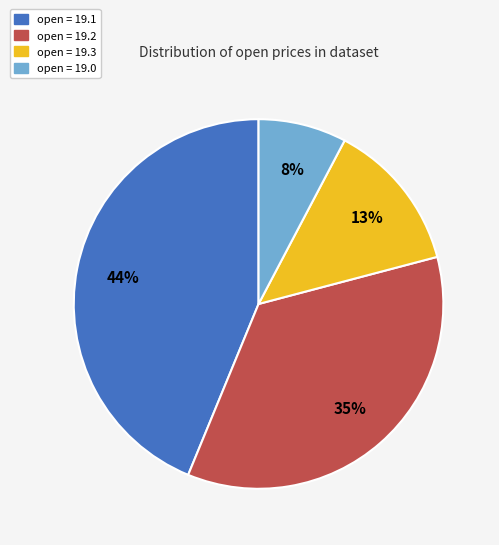

The open = 19.2 slice represents 41% of the pie. True or false?

False